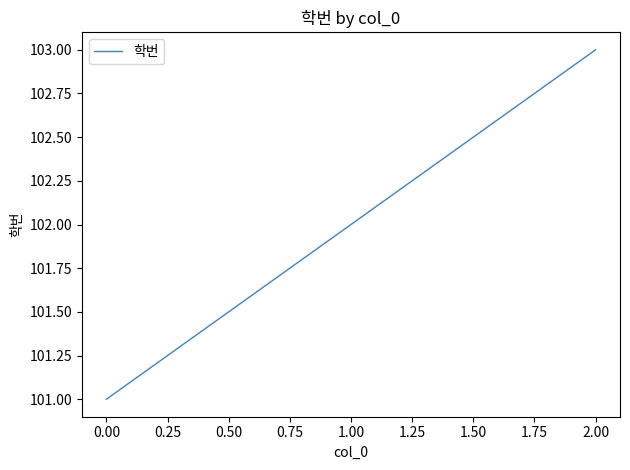

What value does the data have at 2.00?

103